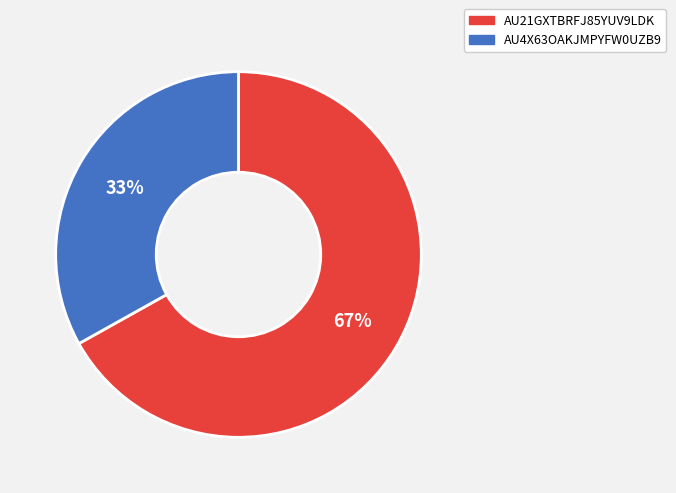

Rank the categories by value from highest to lowest.

AU21GXTBRFJ85YUV9LDK, AU4X63OAKJMPYFW0UZB9